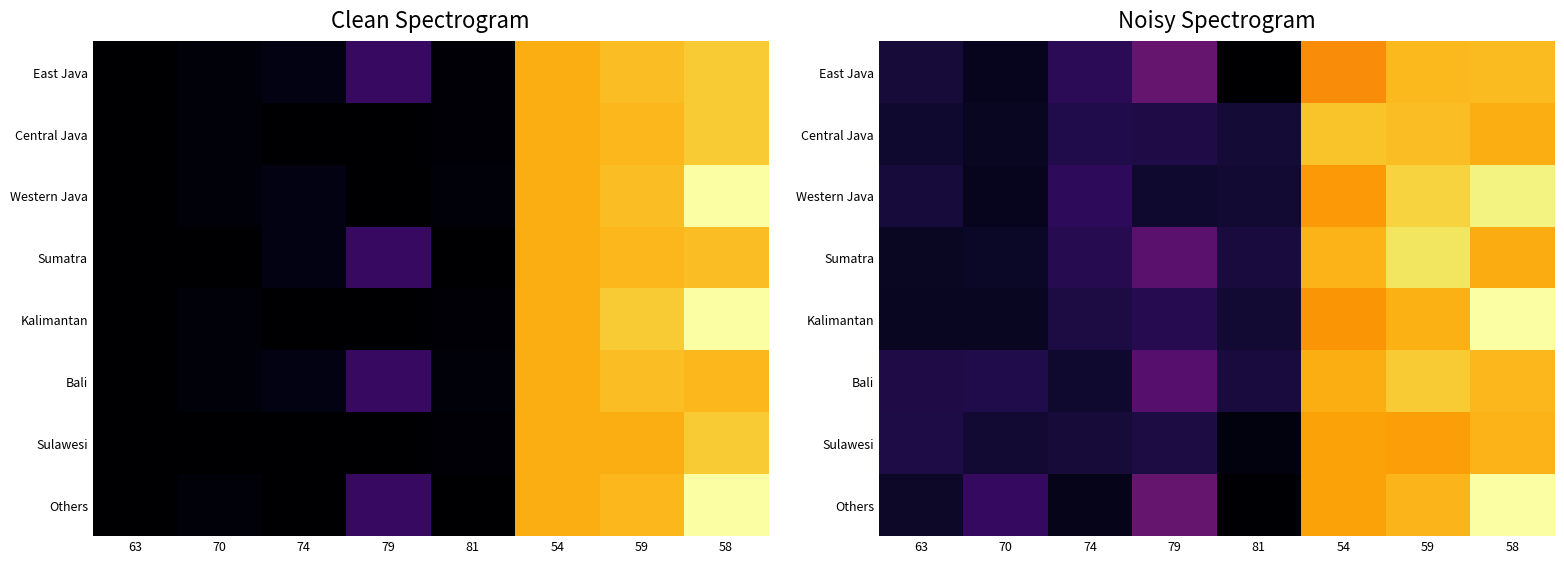

Which series has the largest range (max minus min)?

Others